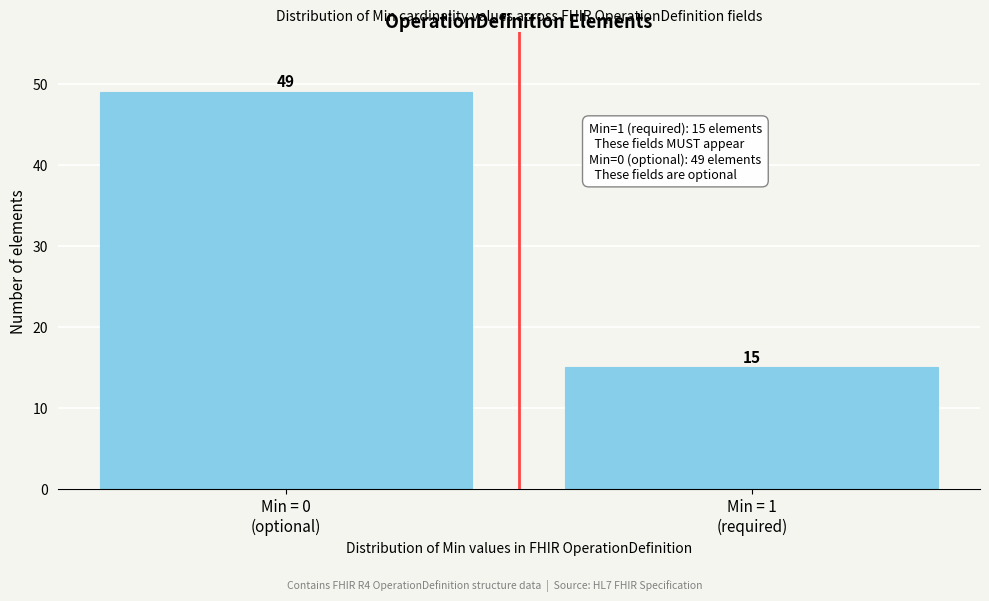

Reading left to right, list all the values displayed in this chart.

49	15